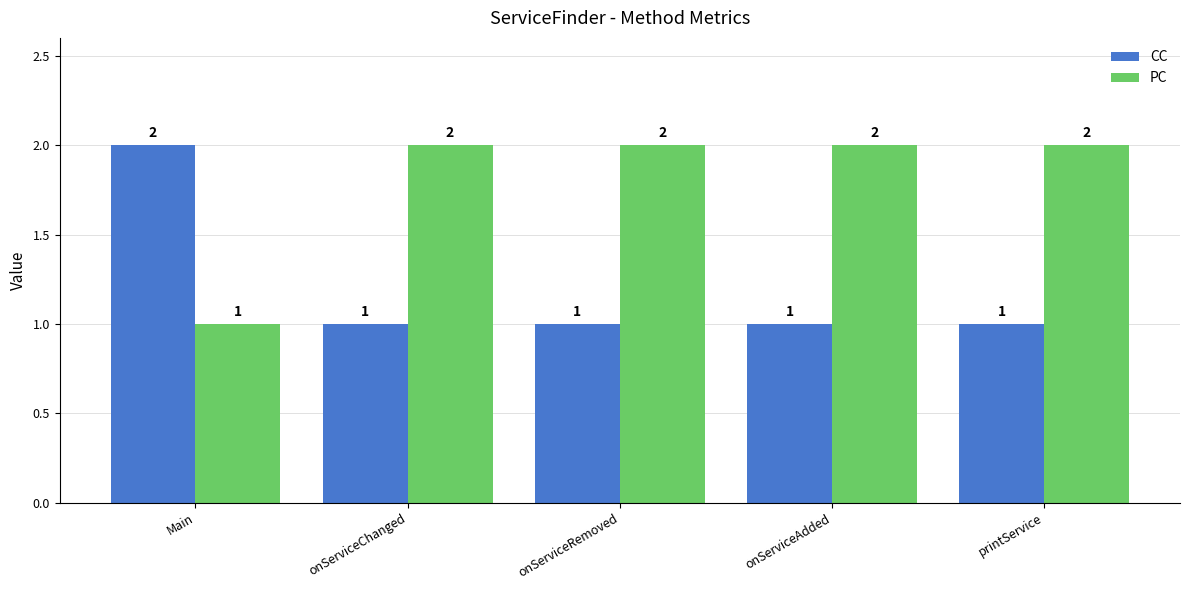

What is the difference between the maximum and minimum values in the PC series?

1